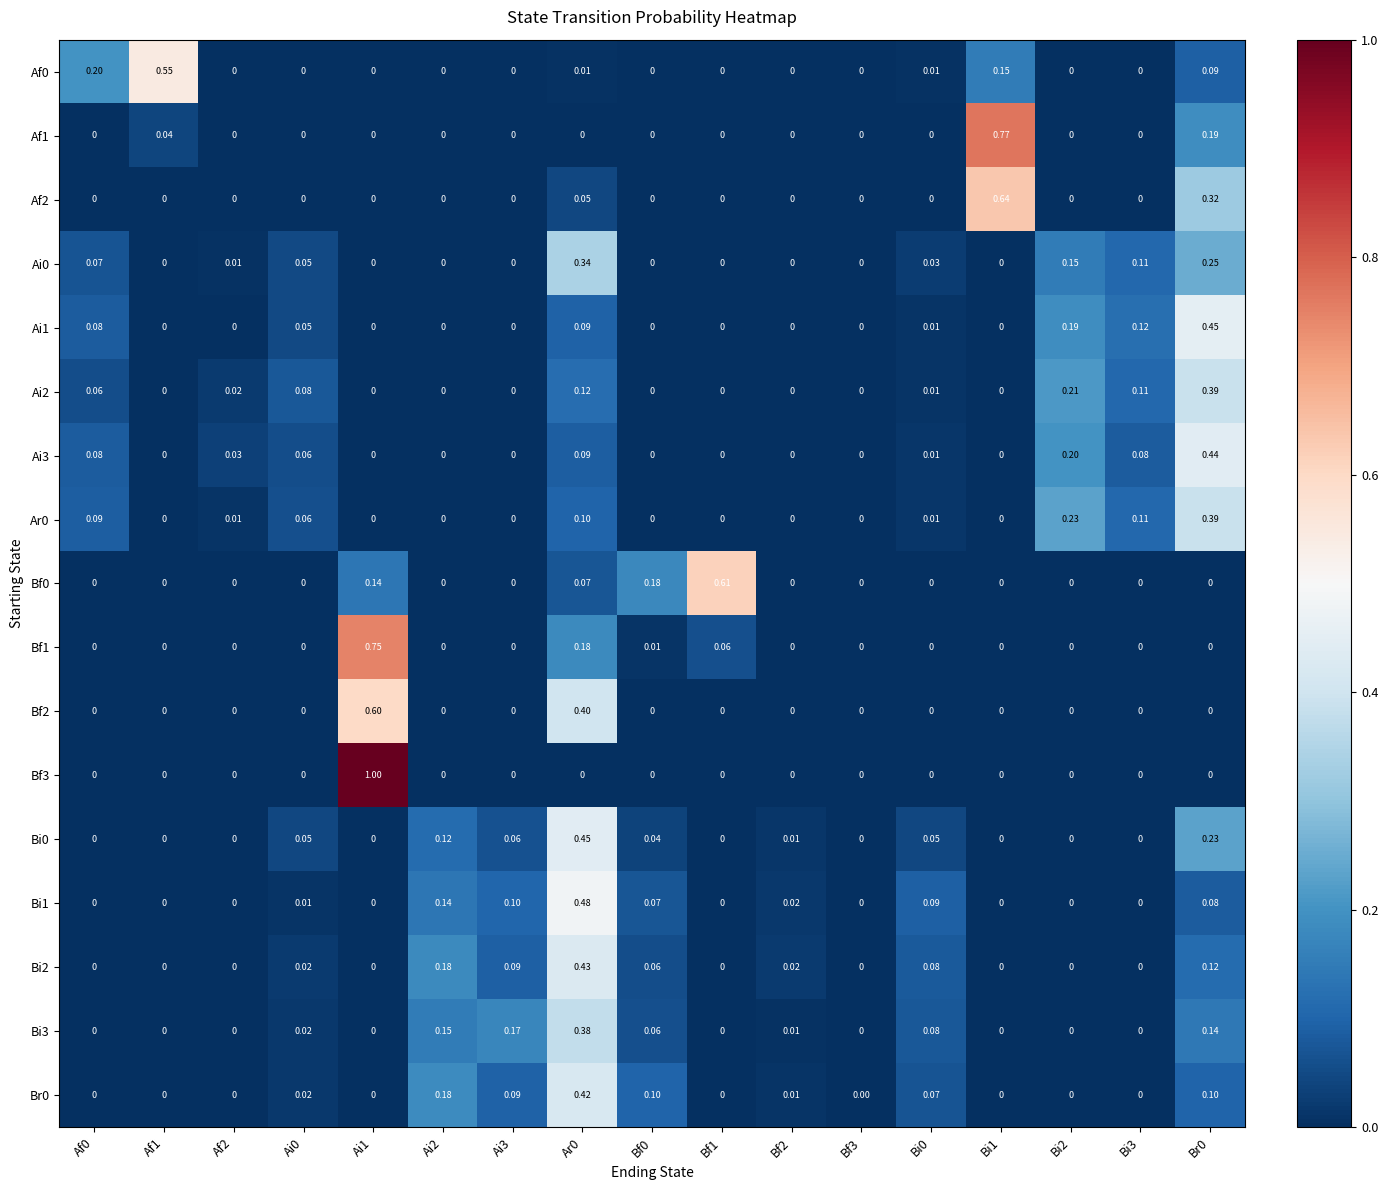

Is the value of Bi3 at Ar0 greater than the value of Ai1 at Af1?

Yes